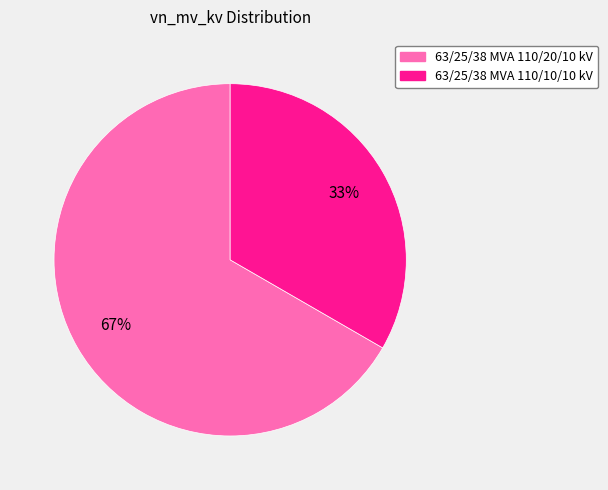

To the nearest percent, what portion does 63/25/38 MVA 110/20/10 kV represent?

67%